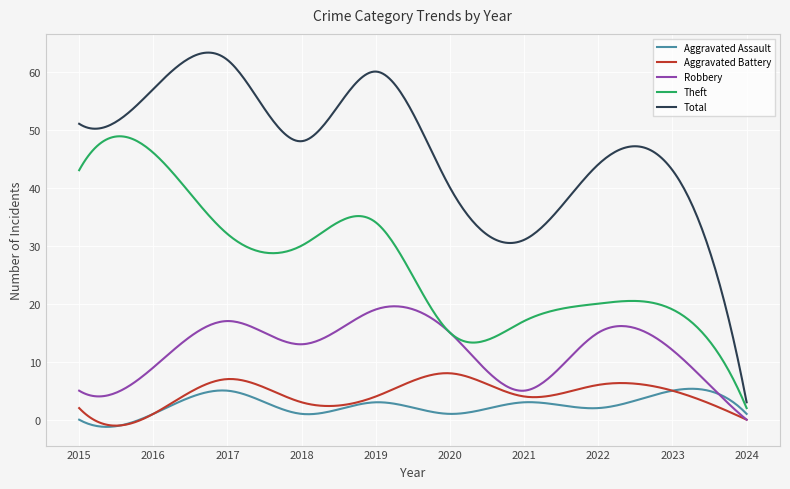

Which series has the largest range (max minus min)?

Total